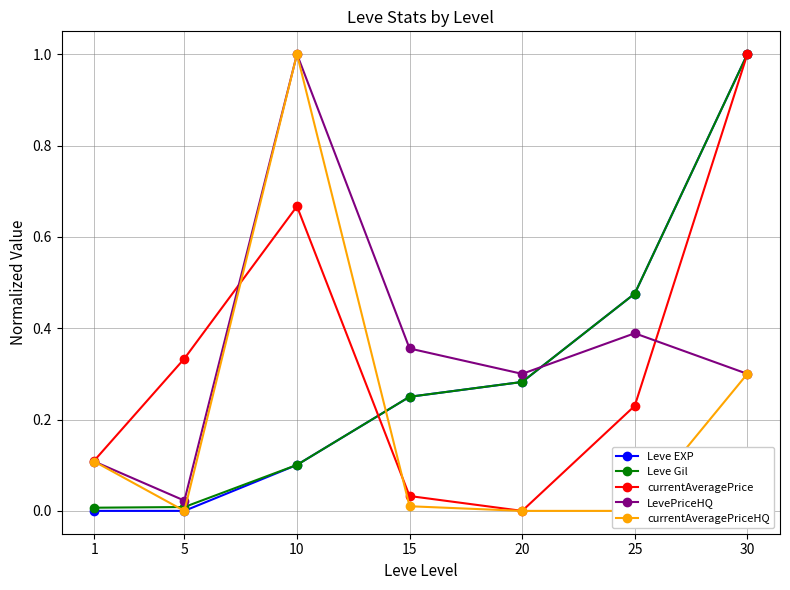

True or false: currentAveragePrice and Leve EXP cross at least once.

True